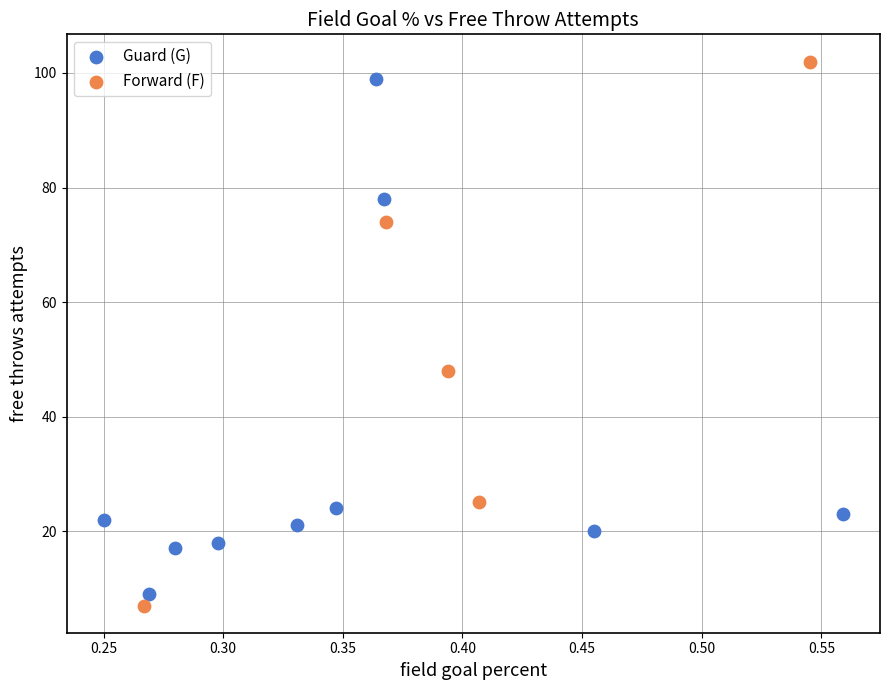

Which series contains the highest Y value?

Forward (F)